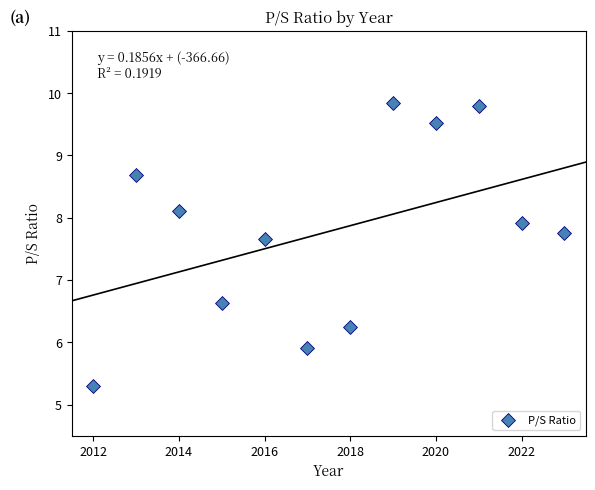

What is the range of X values (max minus min)?

11.0